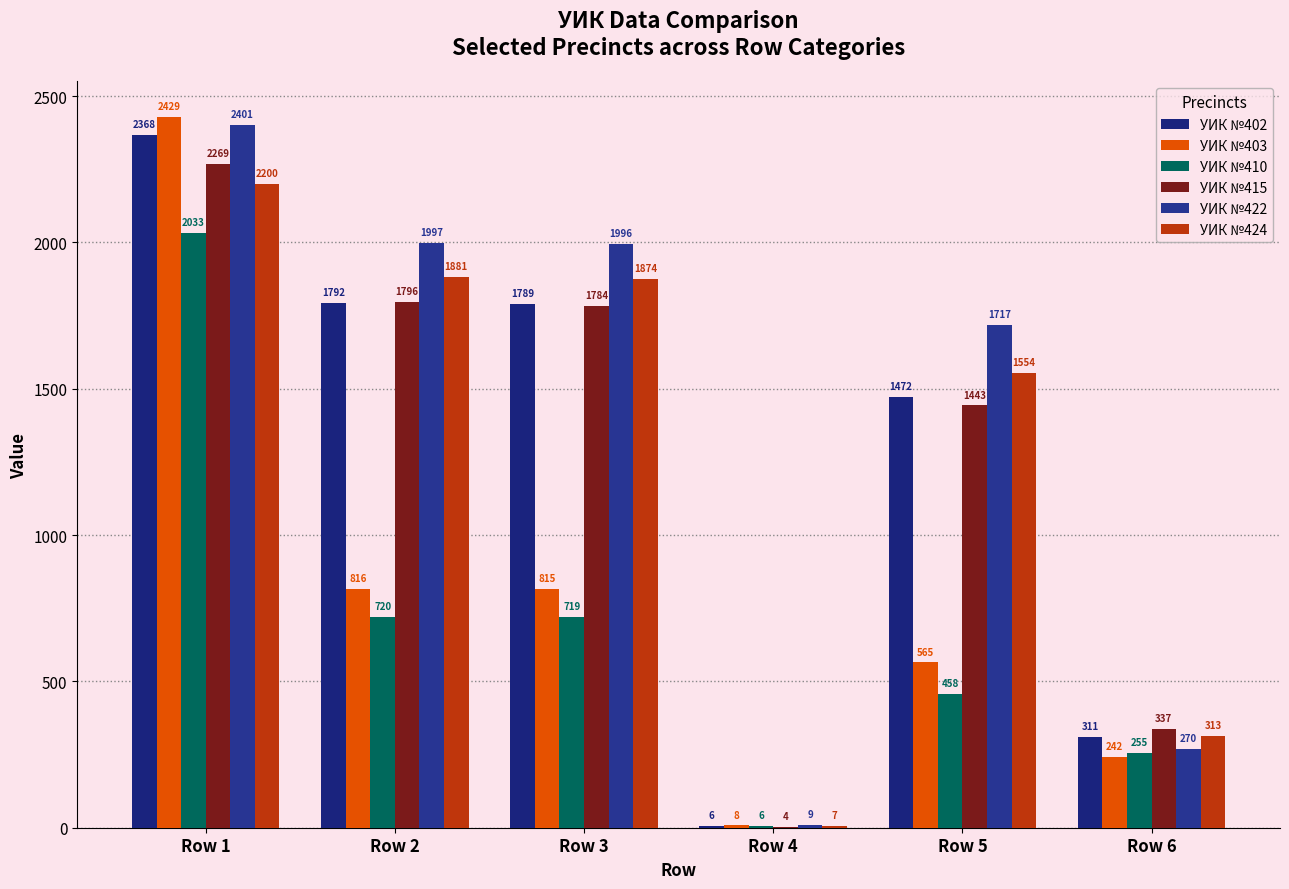

List the series in order of their peak value, lowest first.

УИК №410, УИК №424, УИК №415, УИК №402, УИК №422, УИК №403